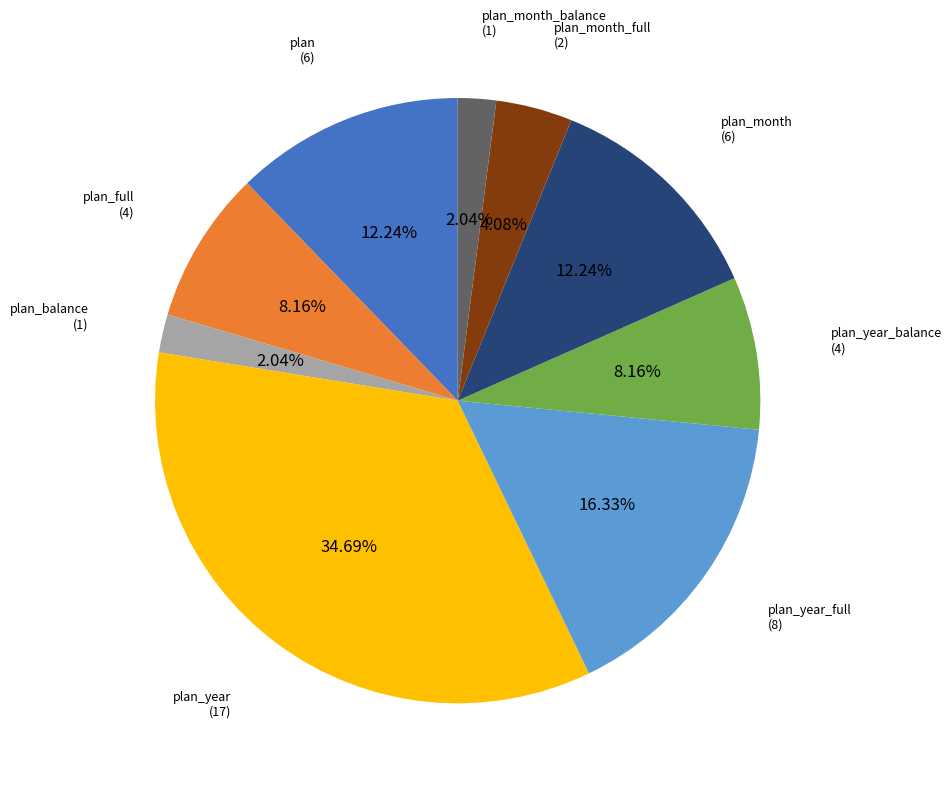

Count the number of slices in the pie.

9